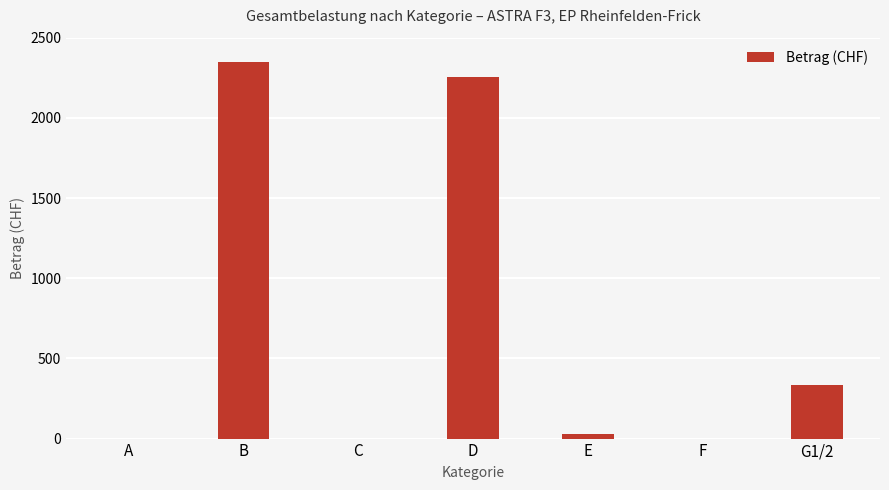

Reading left to right, list all the values displayed in this chart.

A=0.0	B=2348.5	C=0.0	D=2257.5	E=31.0	F=0.0	G1/2=334.0